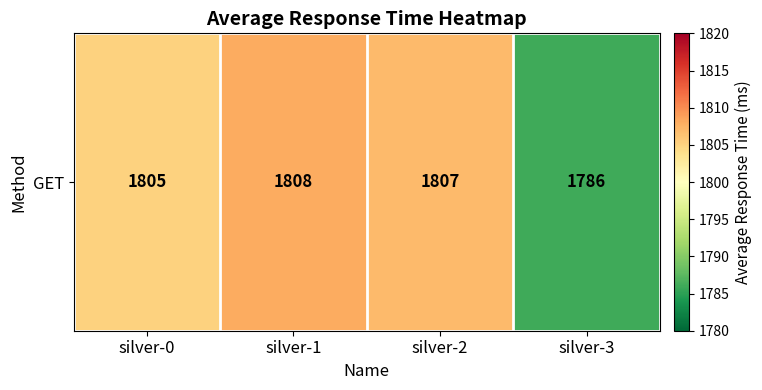

At which category does the chart reach its peak across all series?

silver-1